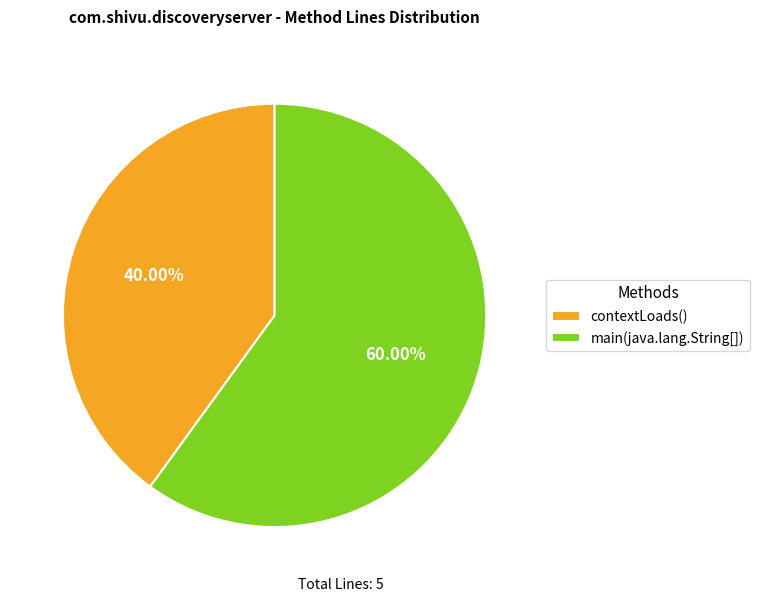

How many segments does this pie chart have?

2